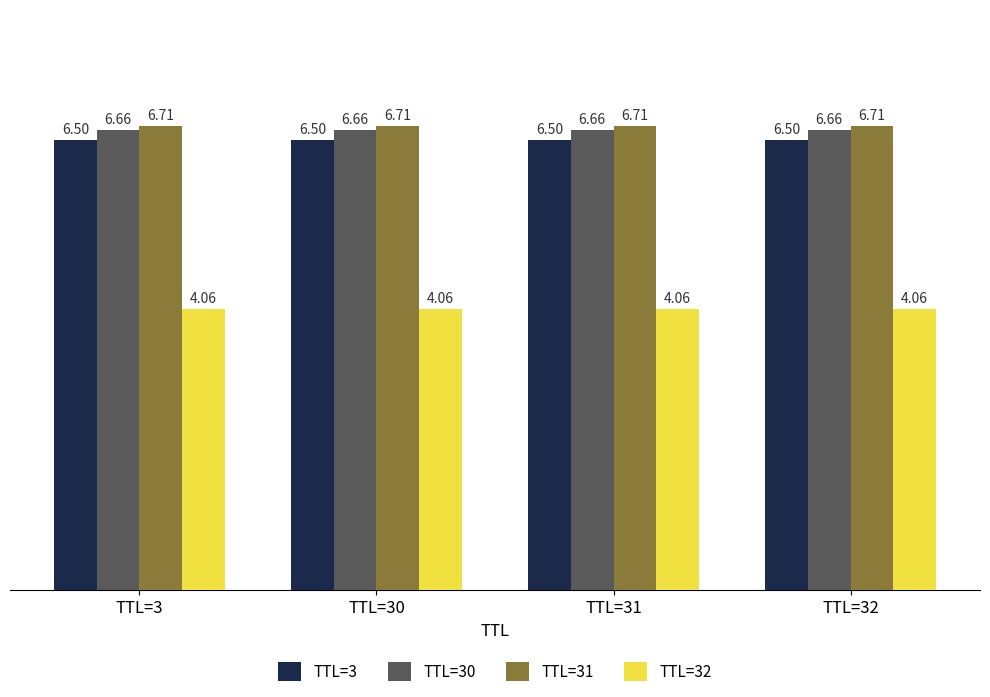

What is the sum of the TTL=30 values at TTL=32 and TTL=30?

13.3